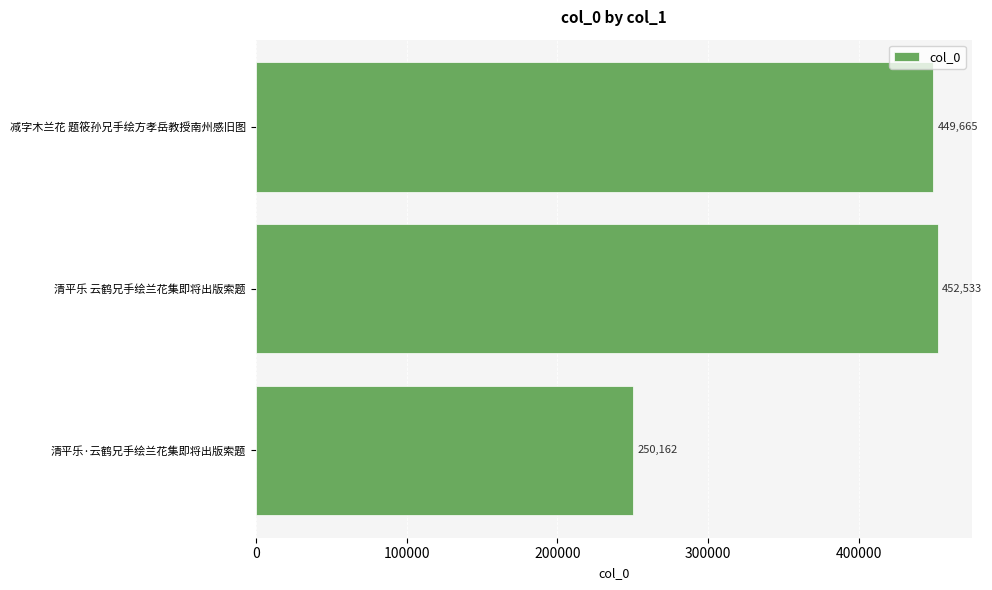

Is it true that the value at 清平乐·云鹤兄手绘兰花集即将出版索题 is 87469?

False